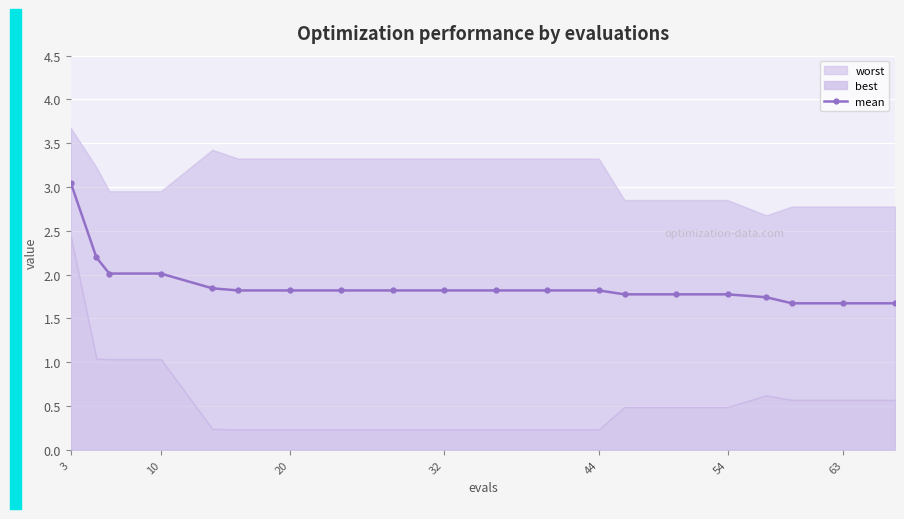

At which label does mean reach its peak?

3